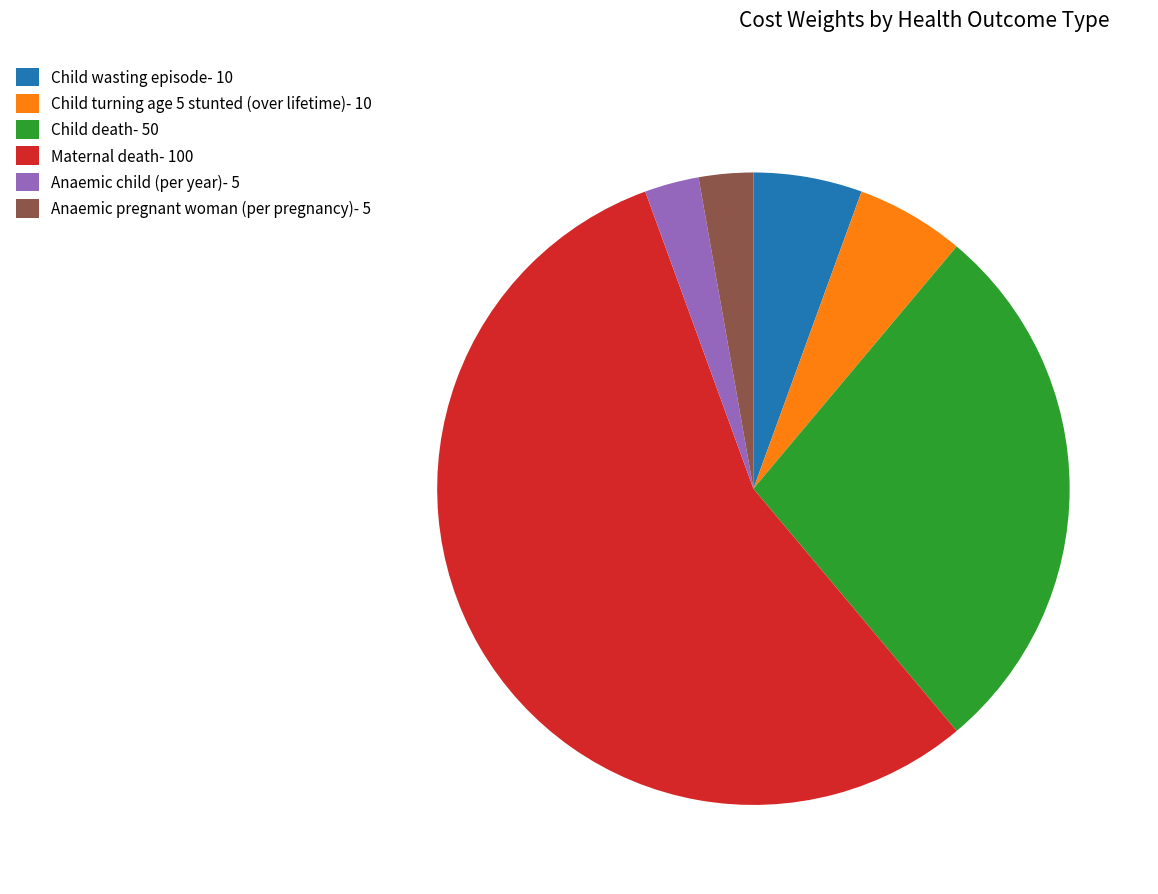

The Maternal death- 100 slice represents 48% of the pie. True or false?

False